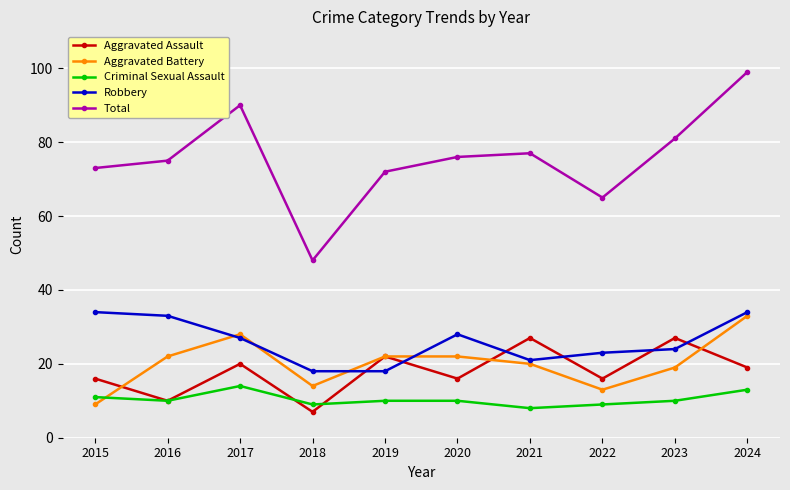

The value of Aggravated Battery at 2018 is 14. True or false?

True